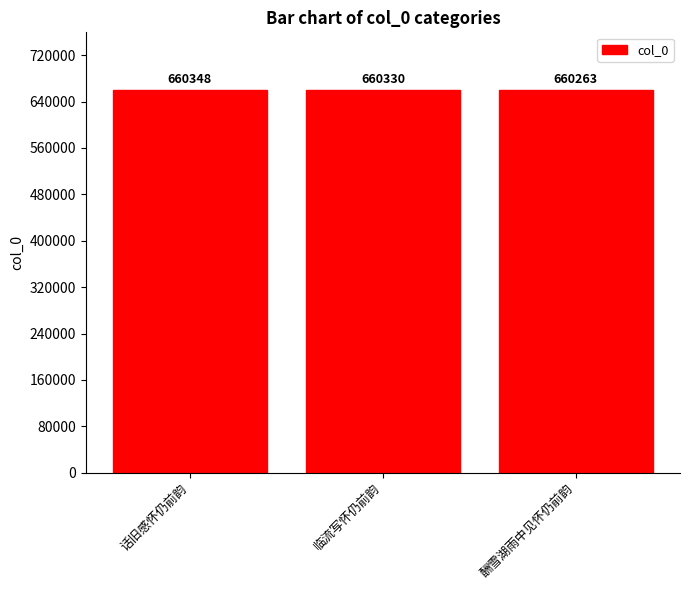

How many values are below 660330?

1